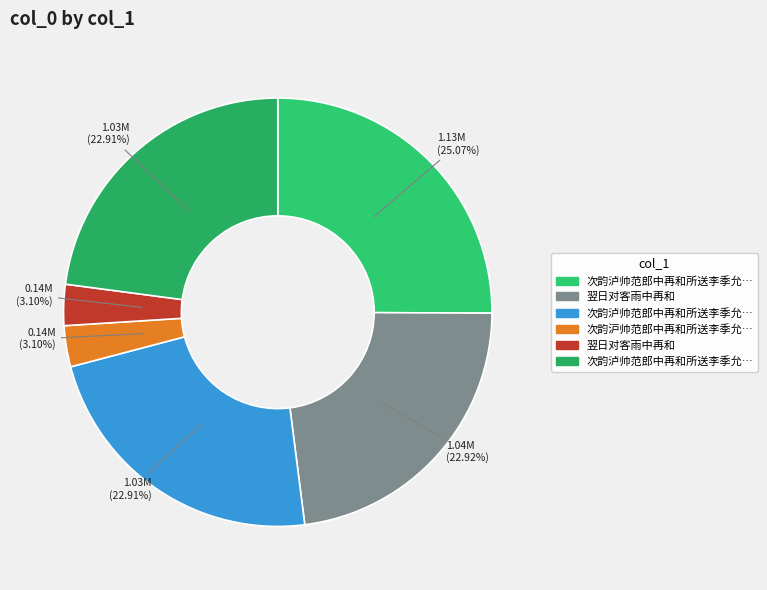

Count the number of slices in the pie.

6